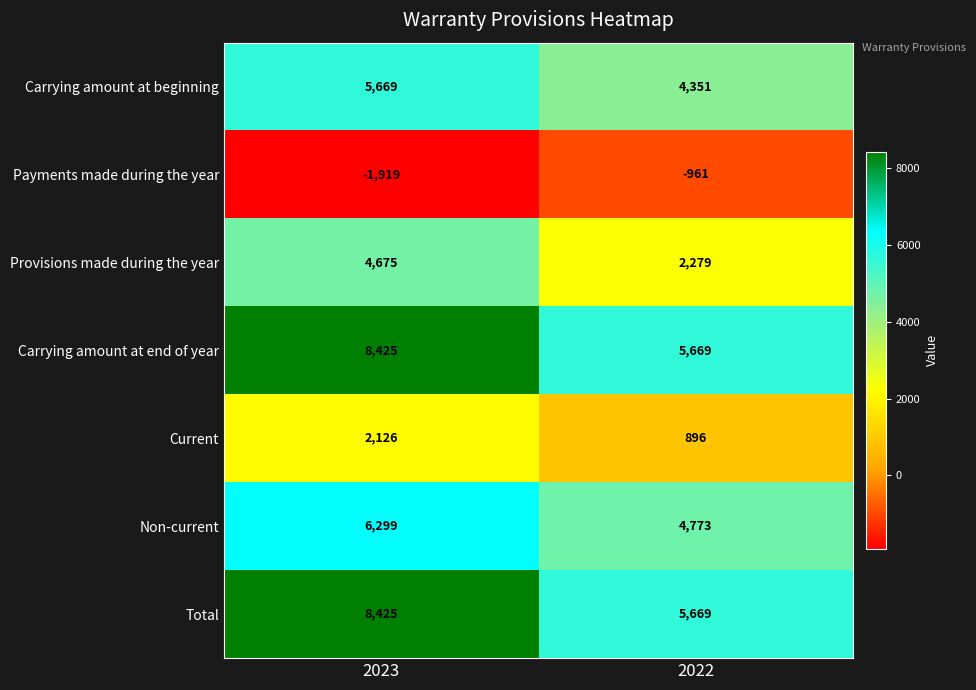

What is the total value across all series at 2023?

33700